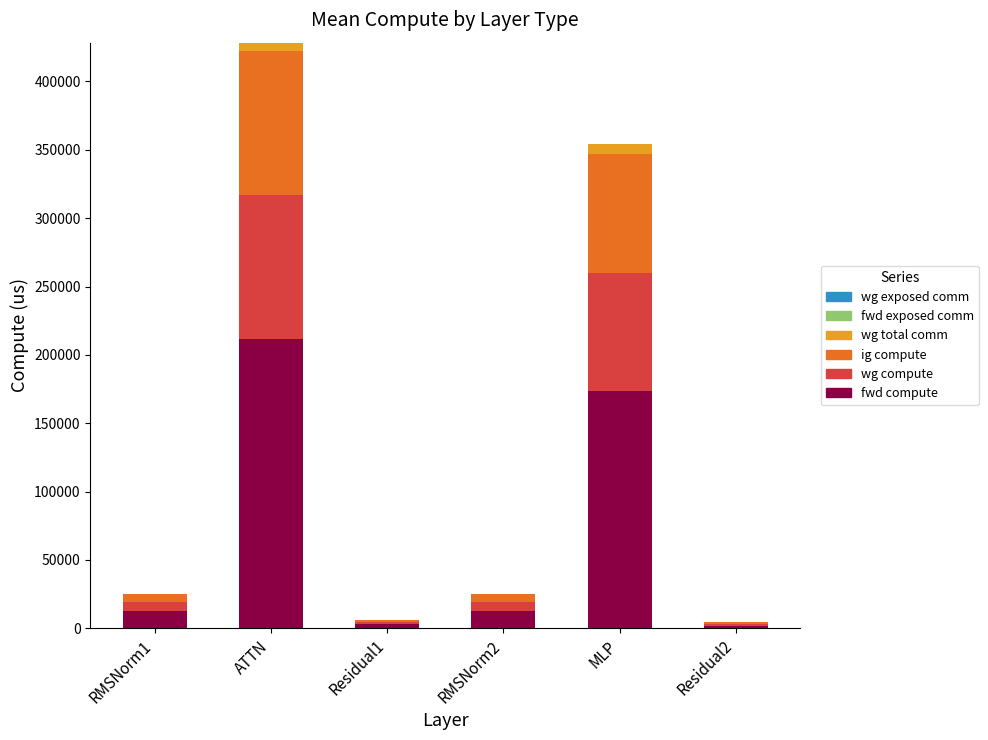

At which category is the sum across all series the highest?

ATTN